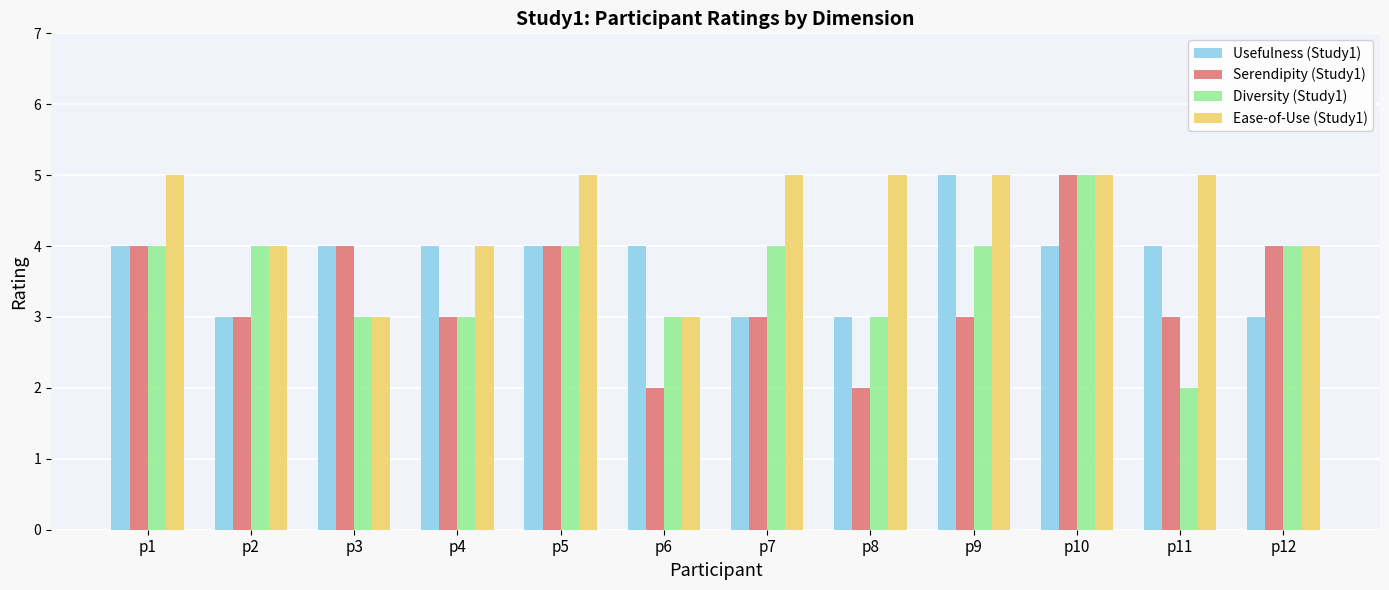

Count the number of data series in this chart.

4